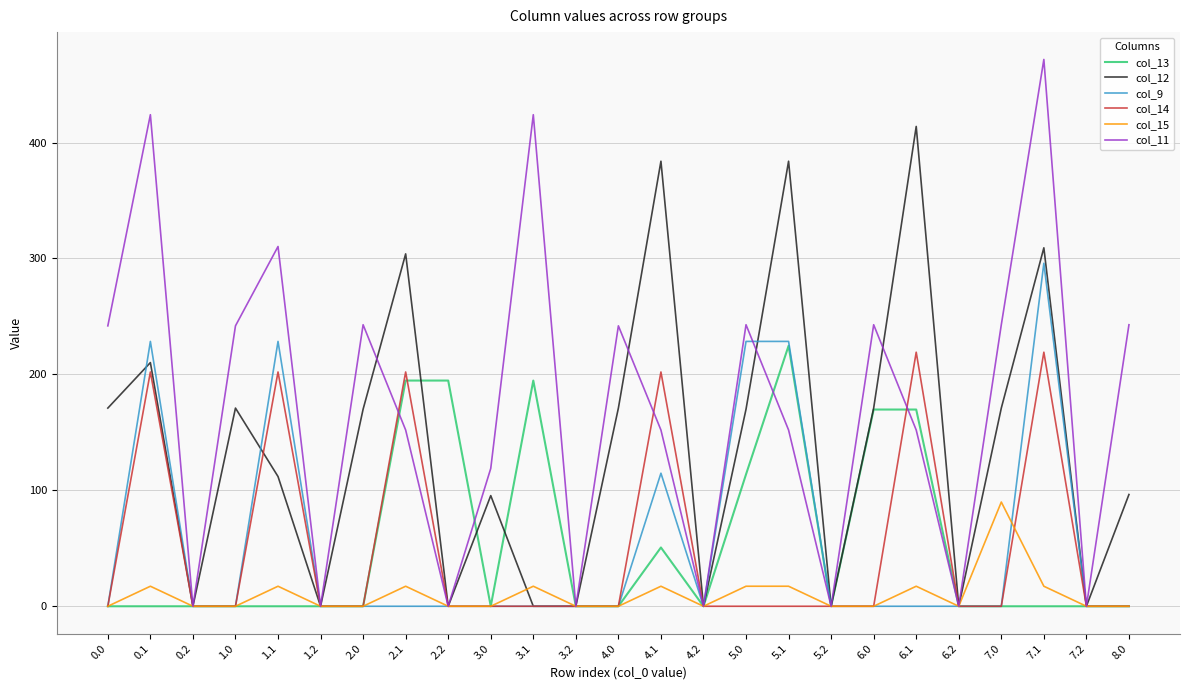

The value of col_9 at 5.0 is 378.3. True or false?

False